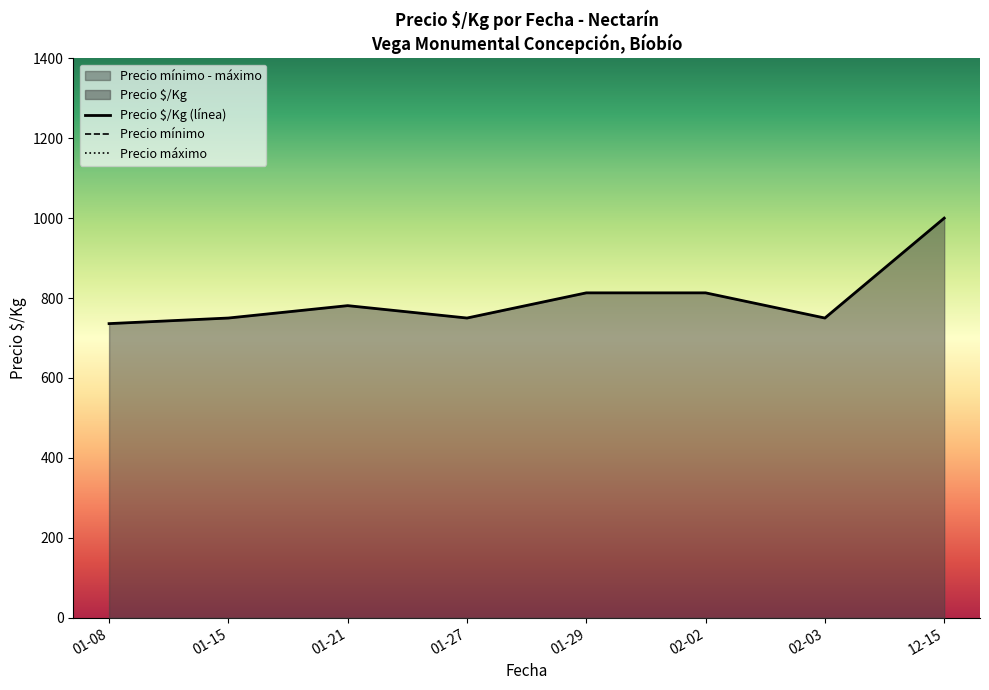

True or false: Precio $/Kg (línea) has a value of 562 at 01-29.

False